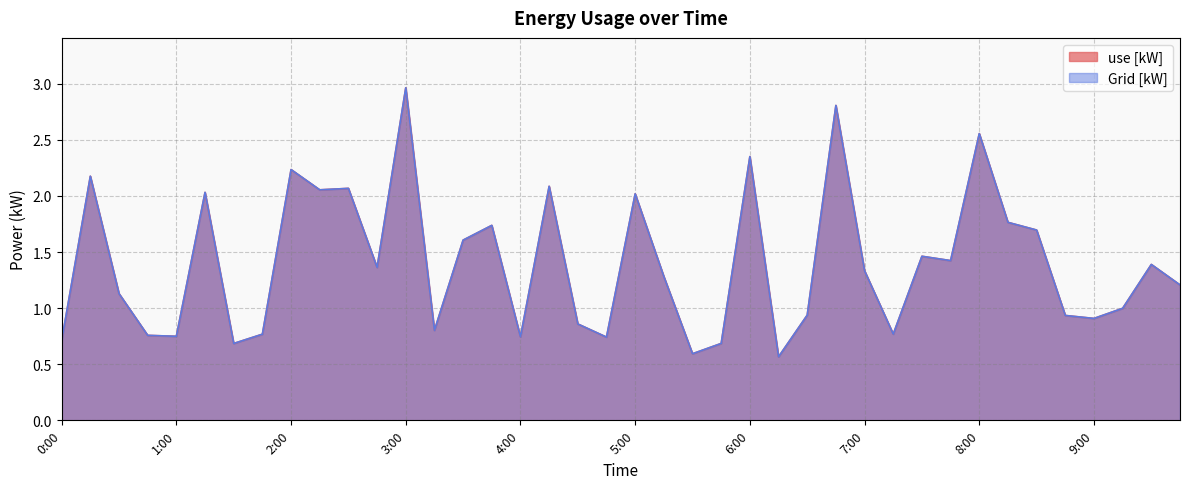

What is the total value across all series at 5:30?

1.2